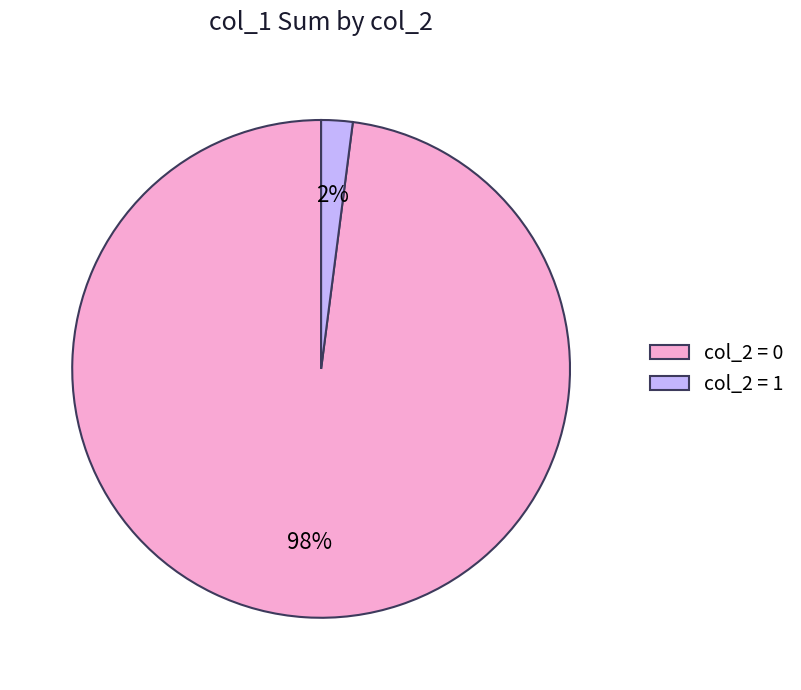

Rank the categories by value from lowest to highest.

col_2 = 1, col_2 = 0